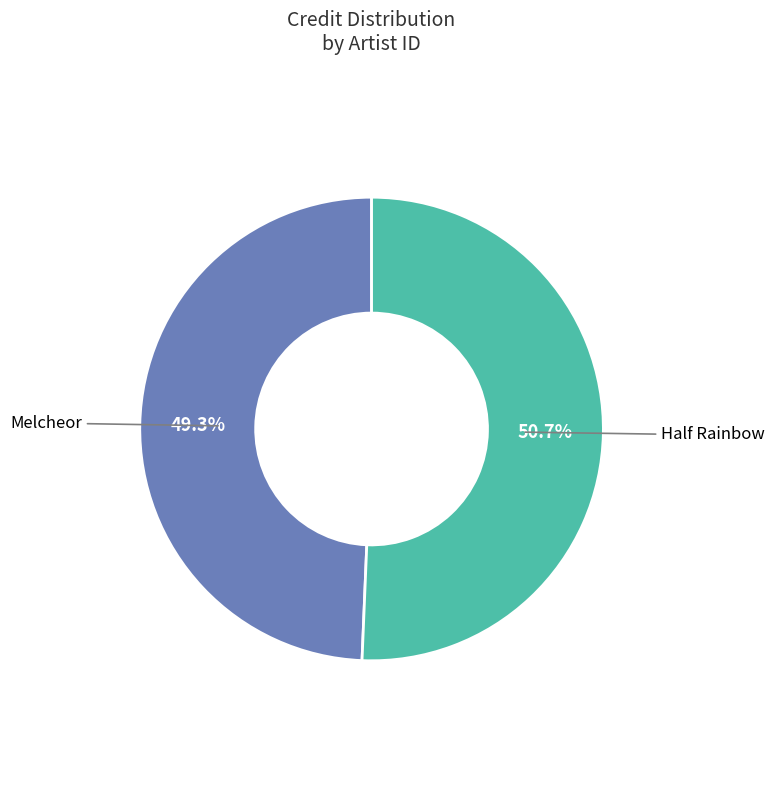

How many slices are in this pie chart?

2